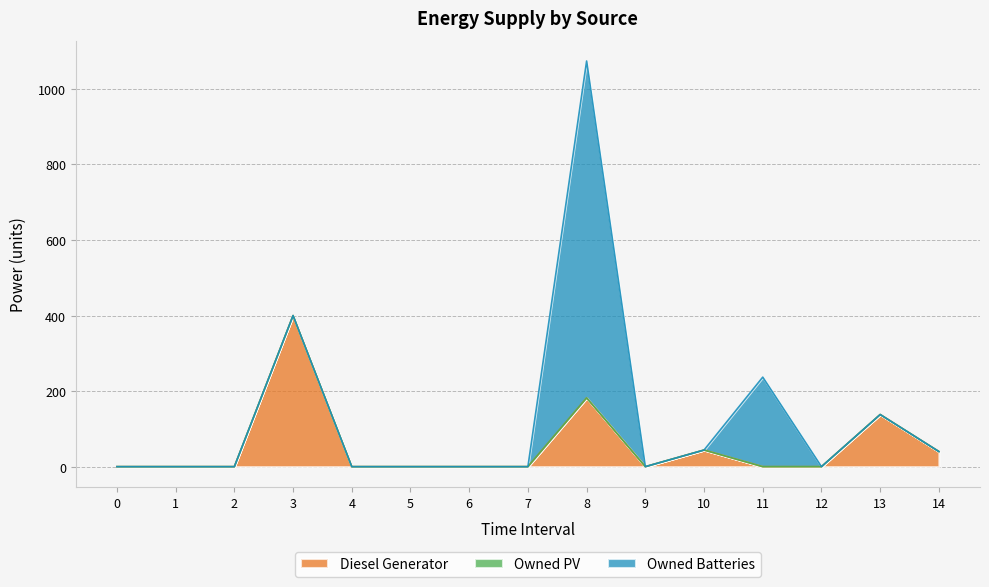

Which series has the largest total across all categories?

Owned Batteries